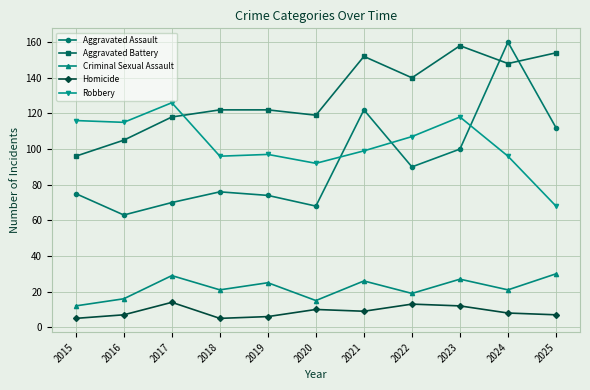

Reading left to right, what are all the values shown in this chart?

Aggravated Assault: 75	63	70	76	74	68	122	90	100	160	112
Aggravated Battery: 96	105	118	122	122	119	152	140	158	148	154
Criminal Sexual Assault: 12	16	29	21	25	15	26	19	27	21	30
Homicide: 5	7	14	5	6	10	9	13	12	8	7
Robbery: 116	115	126	96	97	92	99	107	118	96	68